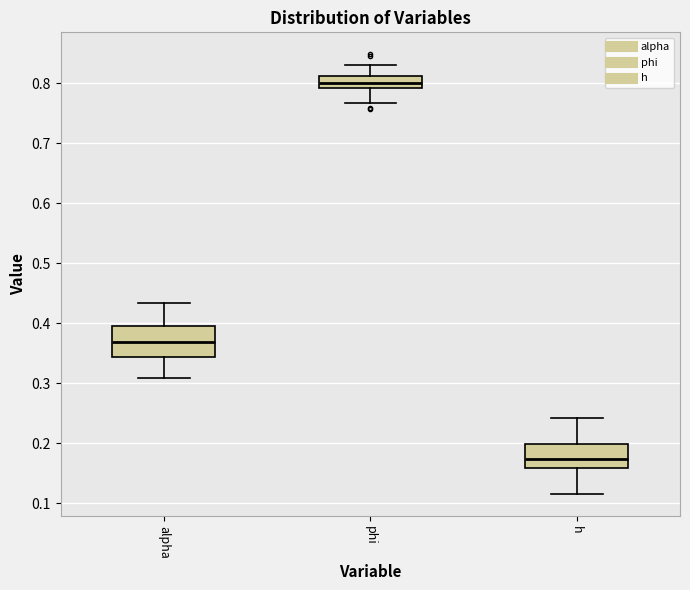

Reading left to right, read every box against the y-axis: the position of its median line, the range the box covers, and the ends of its whiskers. The values are not printed on the chart, so give them approximately, as read against the axis.

alpha: median 0.37, box 0.34 to 0.39, whiskers 0.31 to 0.43
phi: median 0.80, box 0.79 to 0.81, whiskers 0.77 to 0.83
h: median 0.17, box 0.16 to 0.20, whiskers 0.12 to 0.24